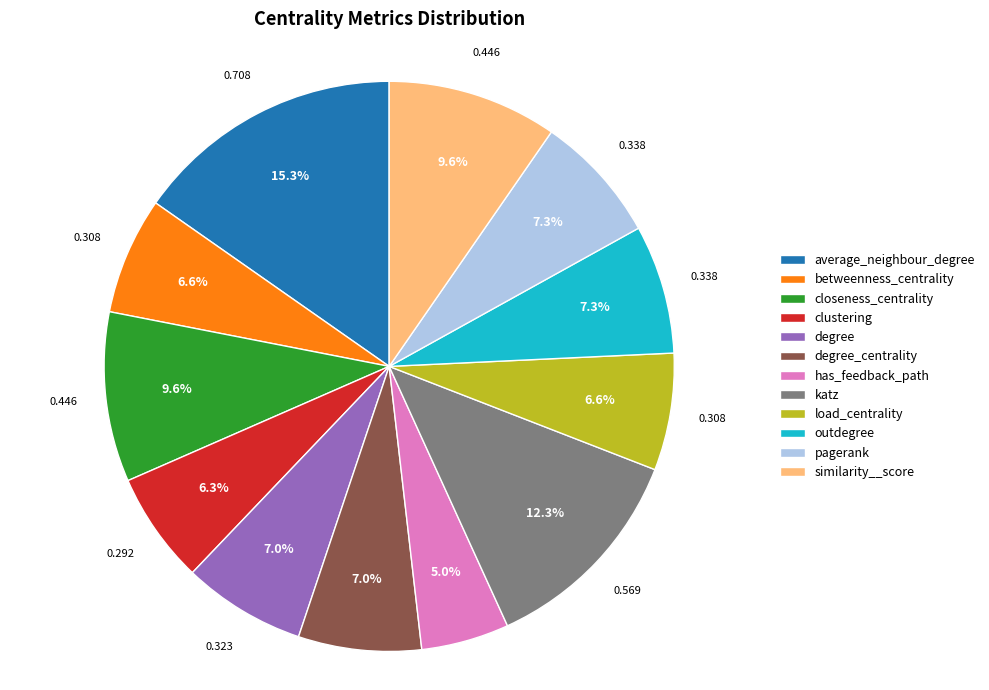

Which category has the biggest portion of the pie?

average_neighbour_degree